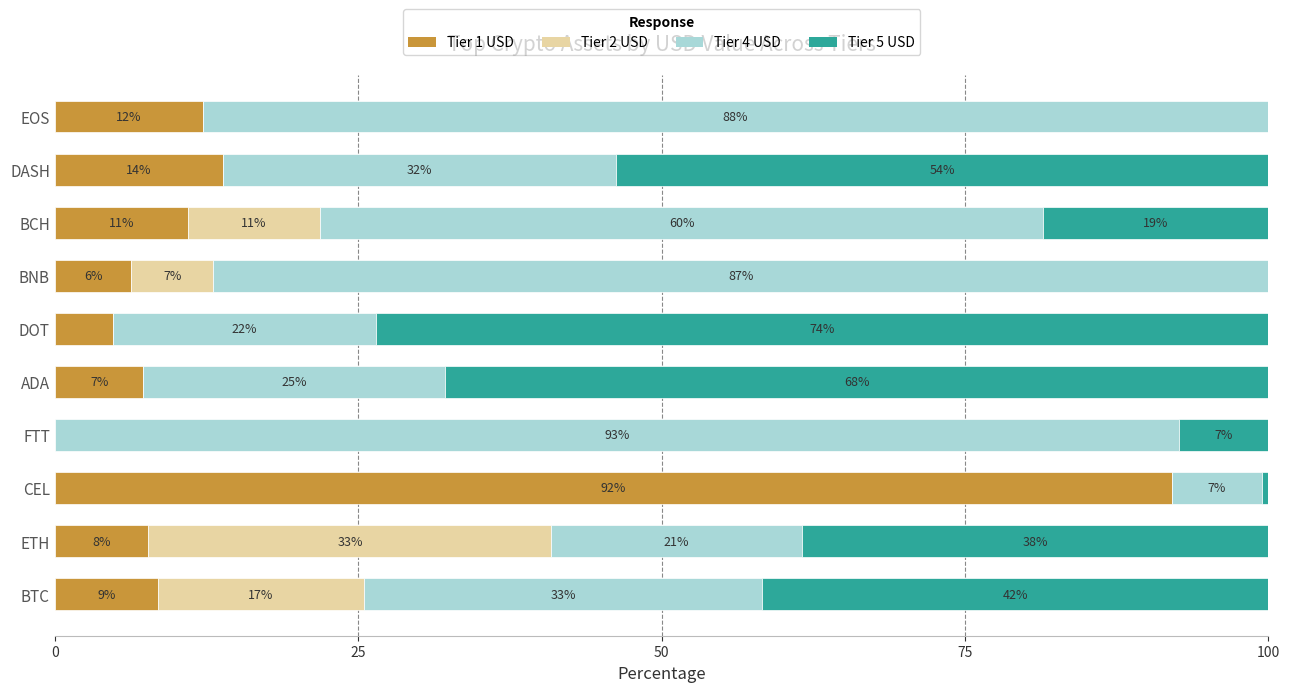

What are all the series names shown in the legend?

Tier 1 USD, Tier 2 USD, Tier 4 USD, Tier 5 USD